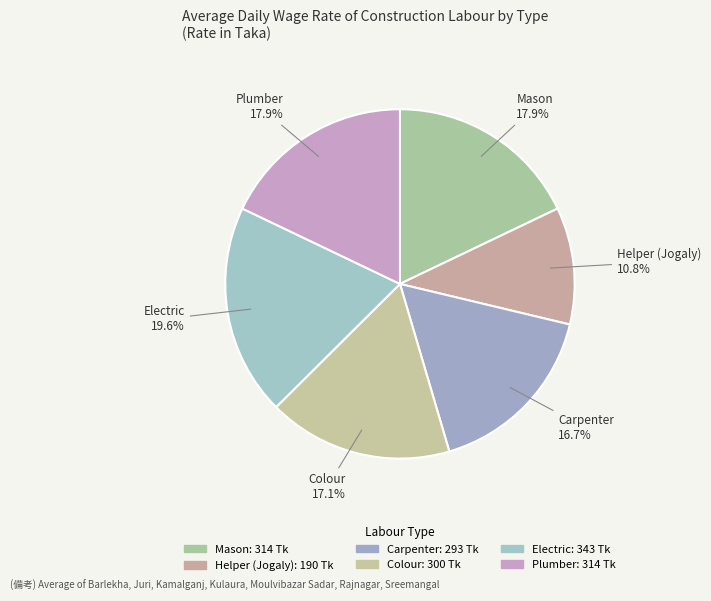

How many segments does this pie chart have?

6